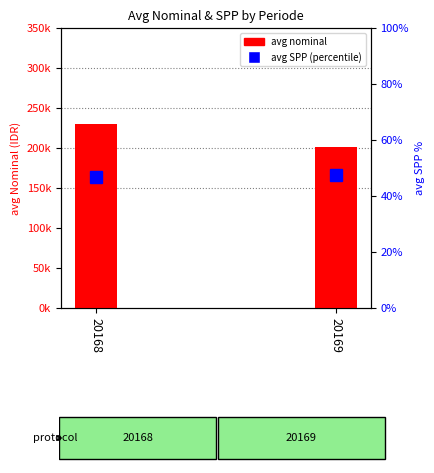

What is the maximum value shown in the chart?

230476.2